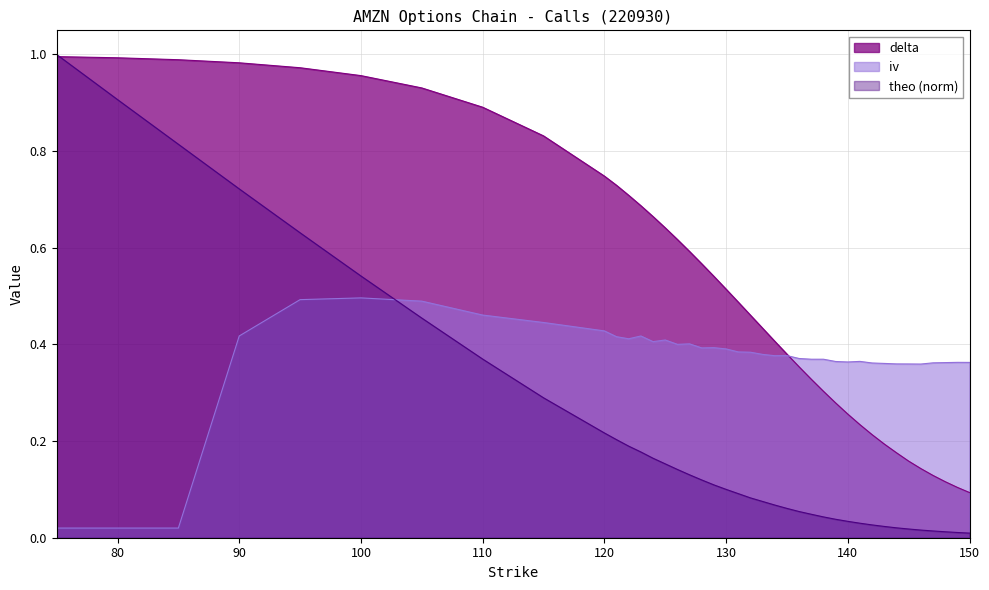

At how many categories does at least one series exceed 0?

40